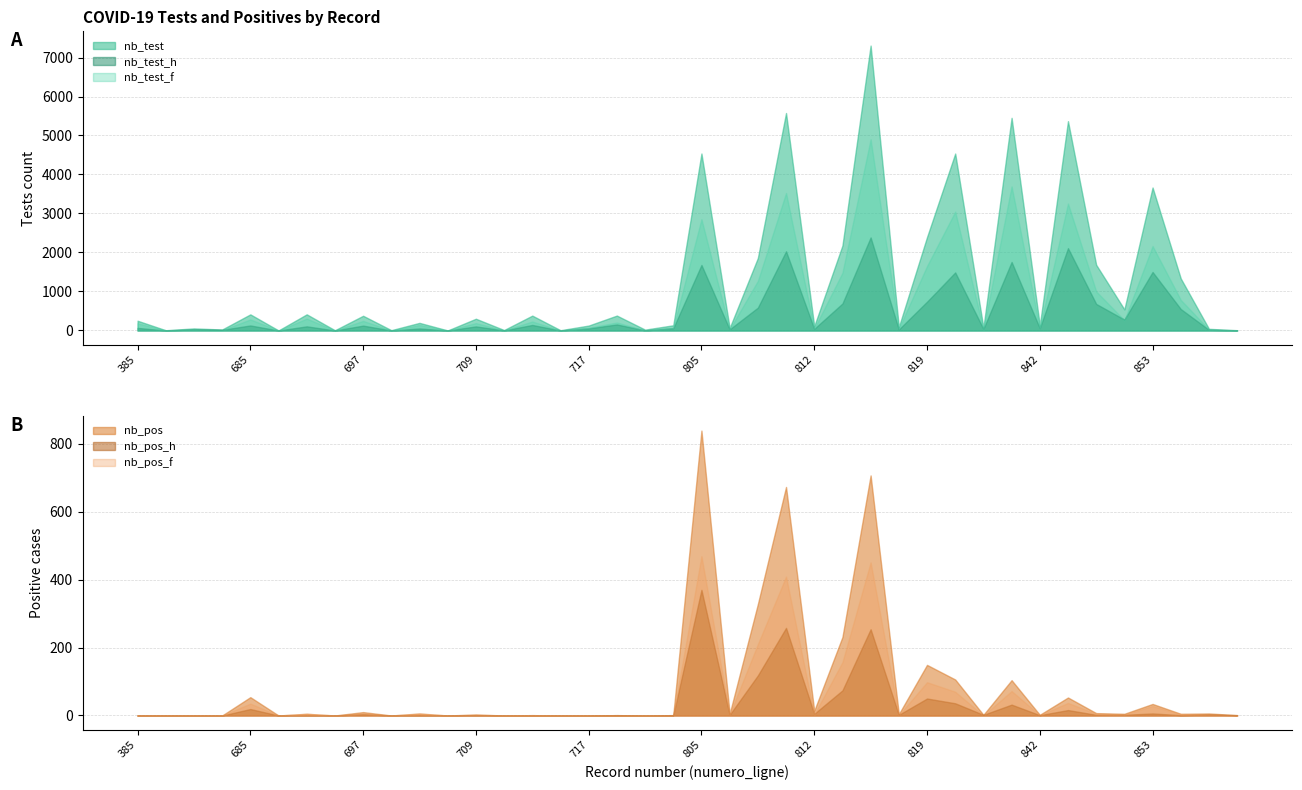

The value of nb_pos at 385 is 0. True or false?

True